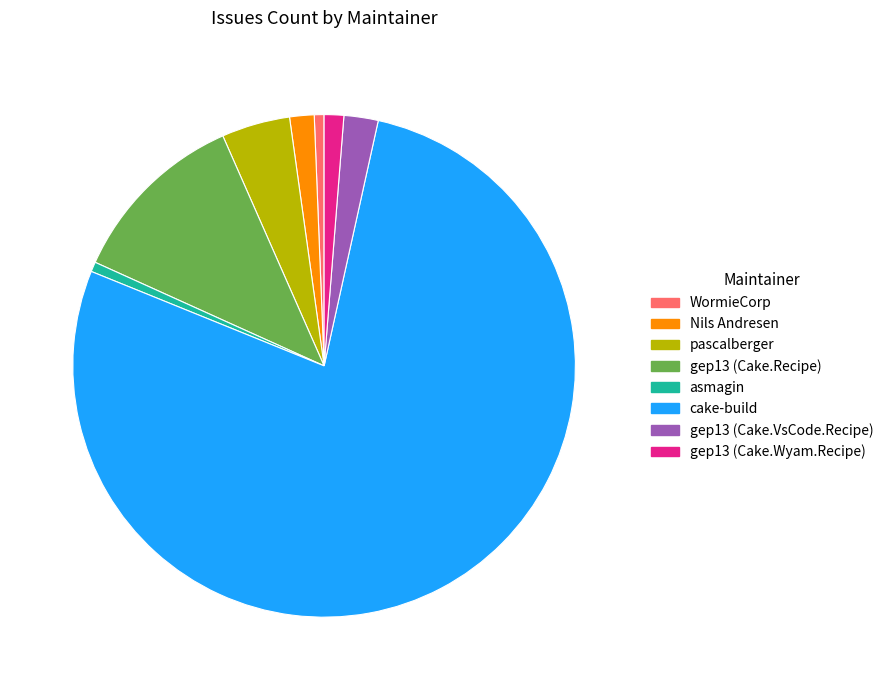

Is there a majority slice in this chart?

Yes